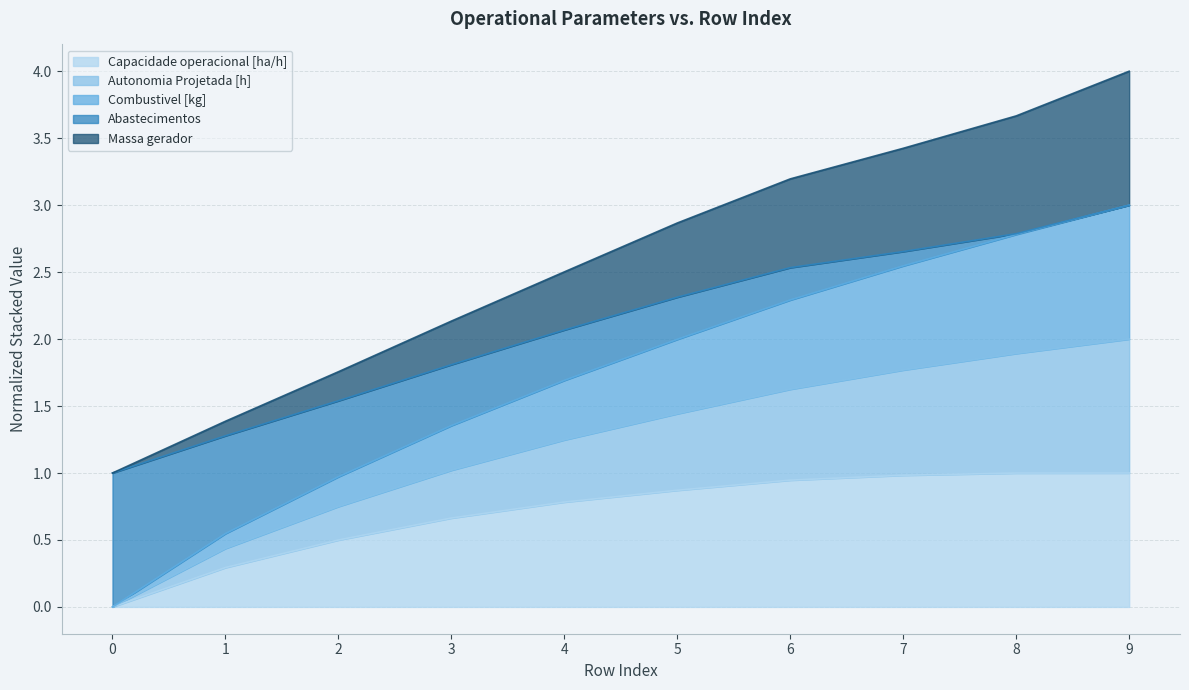

What is the difference between the maximum and minimum values in the Capacidade operacional [ha/h] series?

1.0